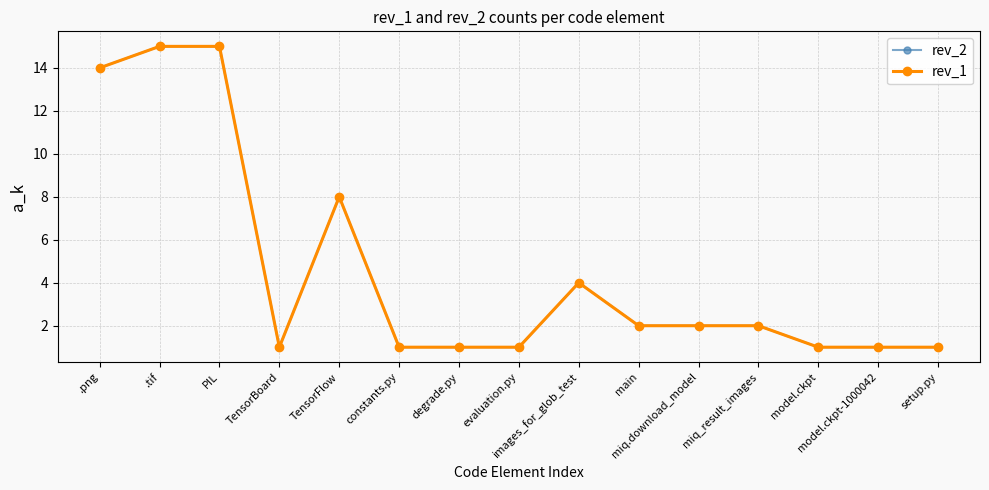

In rev_2, how many points are higher than both neighbors (excluding endpoints)?

2